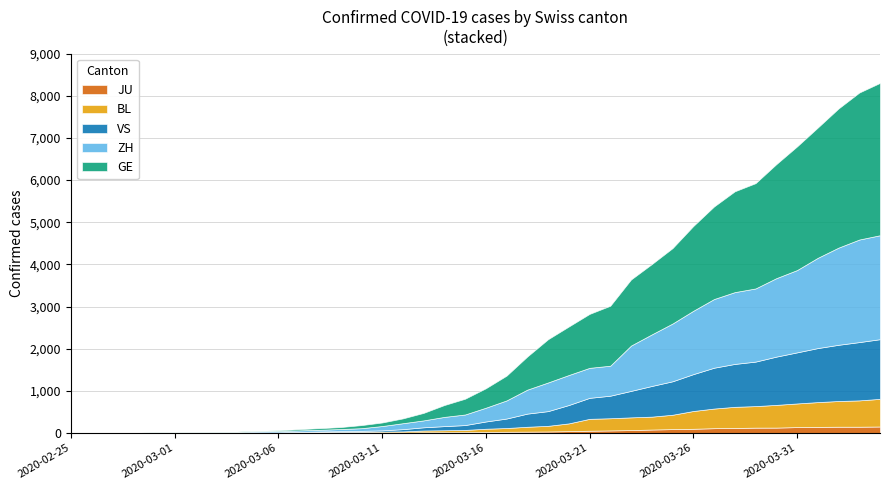

What are all the series names shown in the legend?

JU, BL, VS, ZH, GE